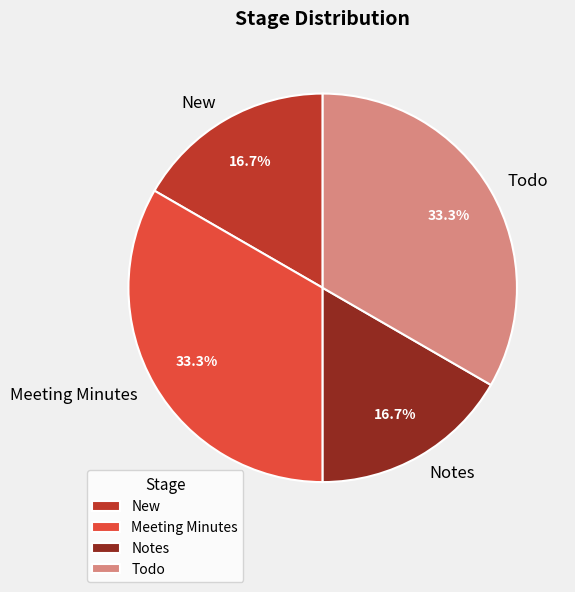

Does Meeting Minutes represent more than half of the total?

No